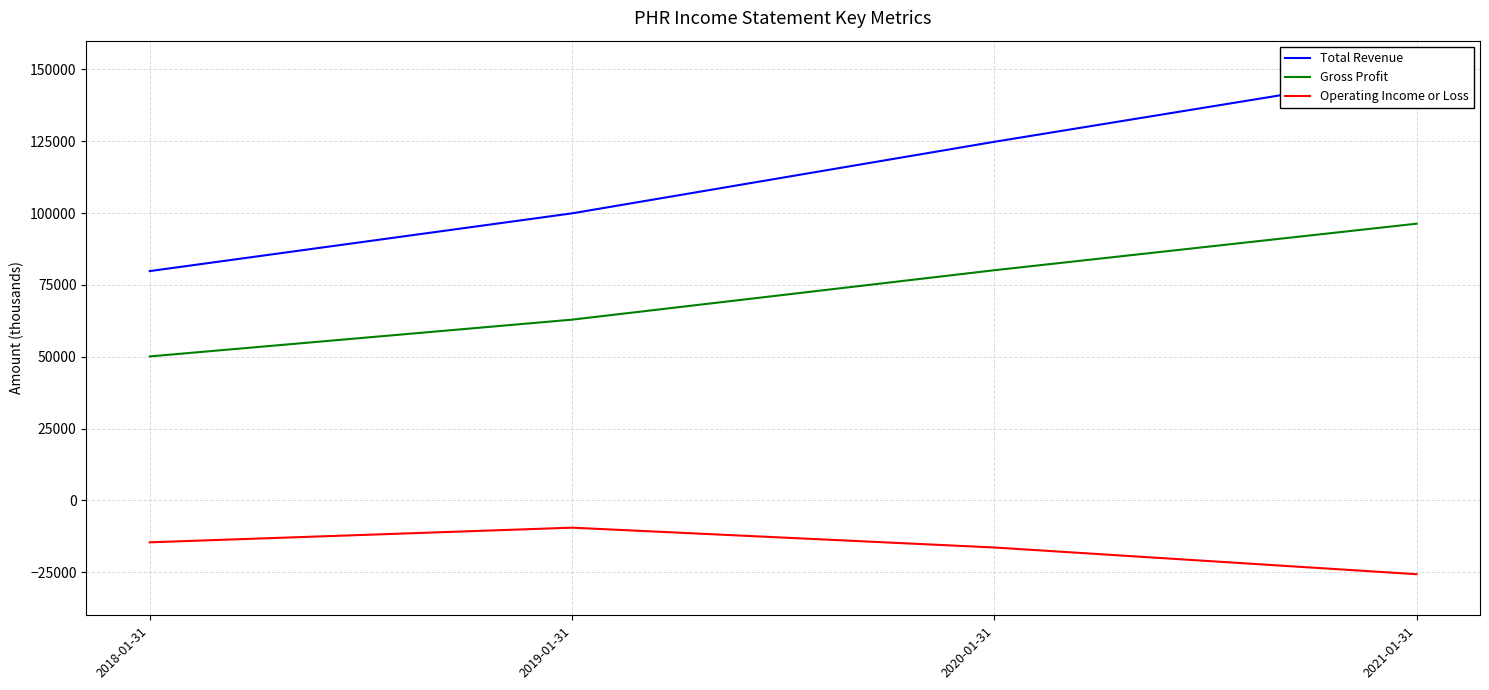

Which category has the highest value across all series?

2021-01-31